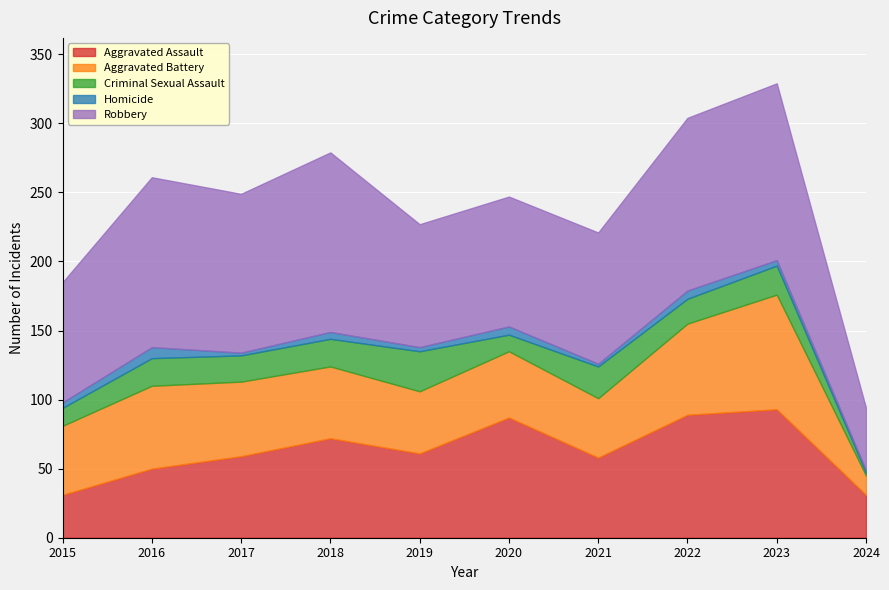

Count the number of data series in this chart.

5